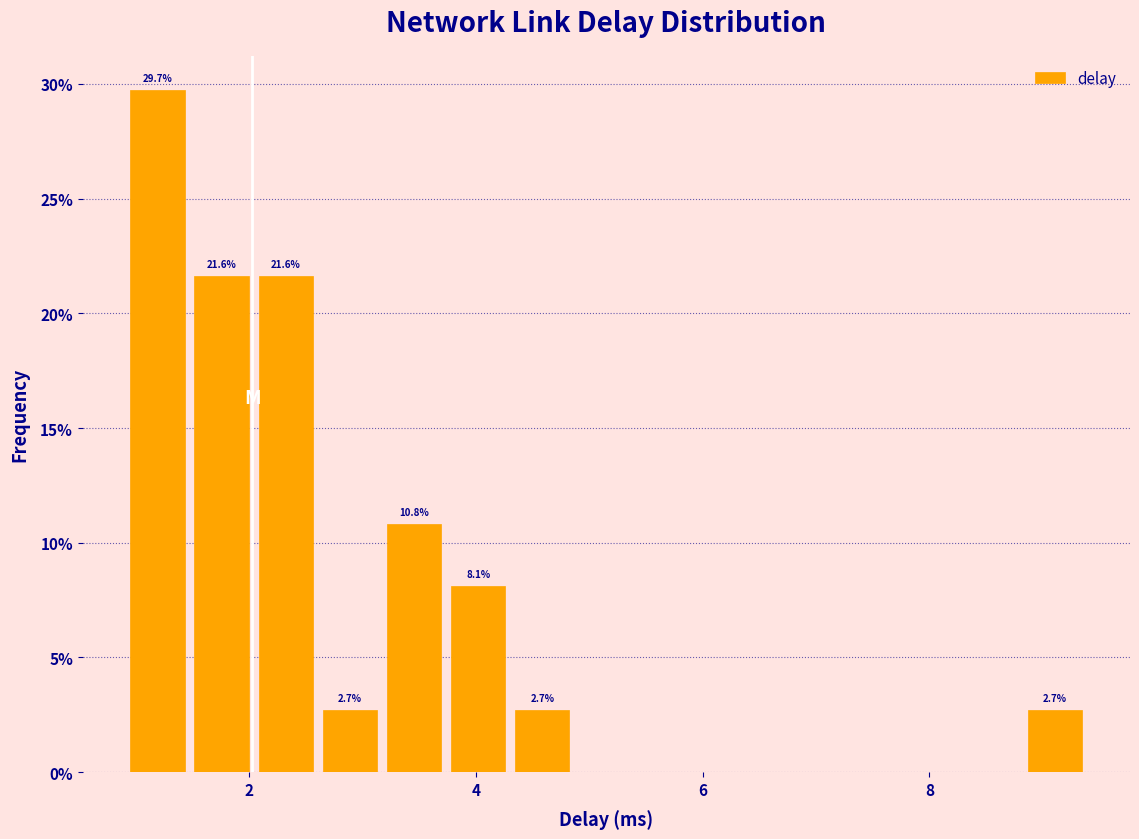

Around what value on the x-axis is the tallest bar? Give the approximate position of its centre, as read against the axis.

1.2